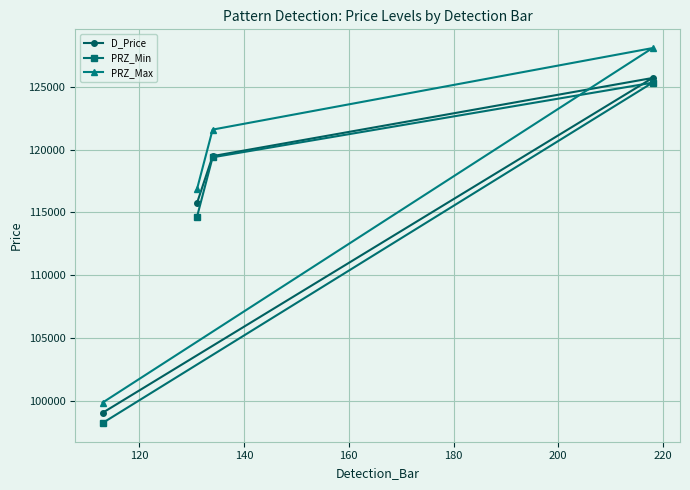

How many values in the PRZ_Min series are below 119393?

2